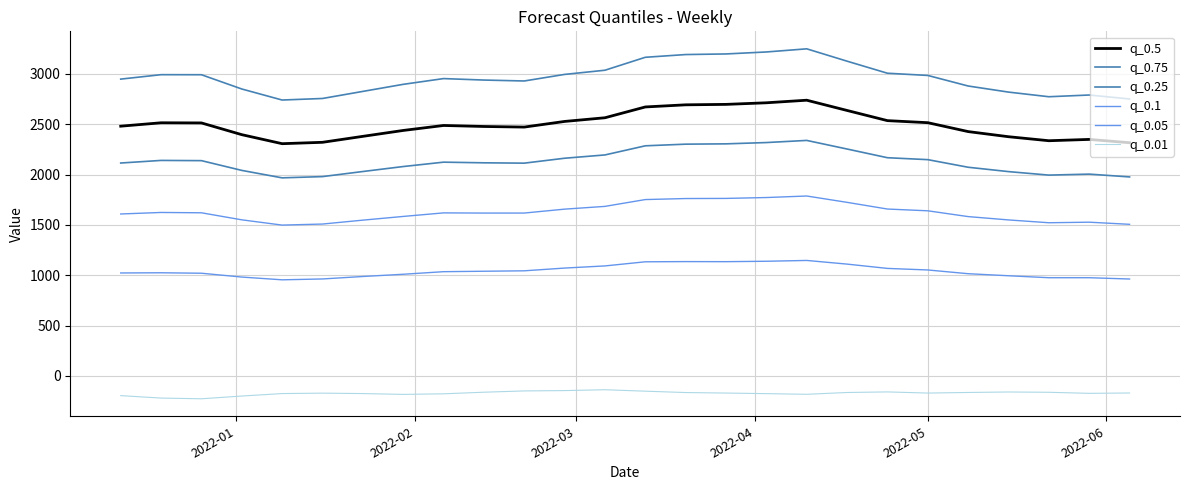

True or false: q_0.01 and q_0.25 cross at least once.

False